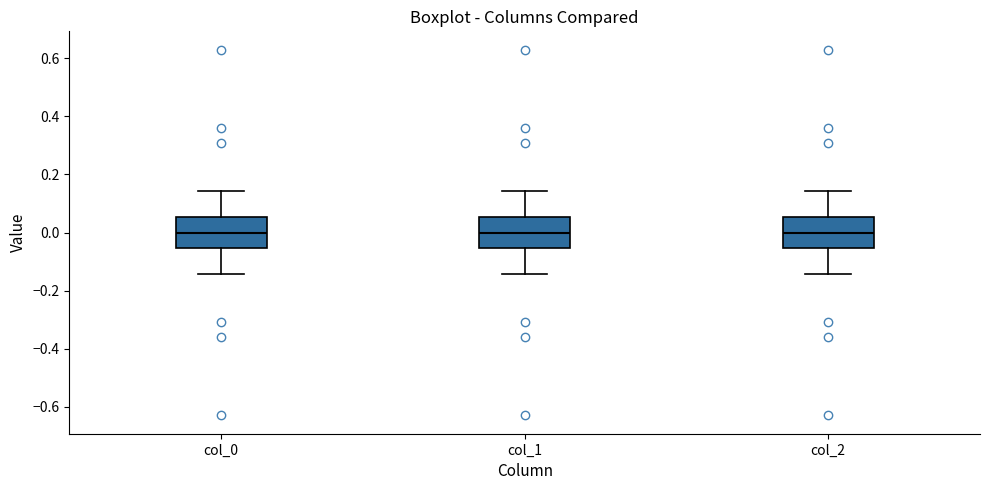

Where does the median line of the box for col_0 sit on the y-axis? The values are not printed on the chart, so give them approximately, as read against the axis.

0.00